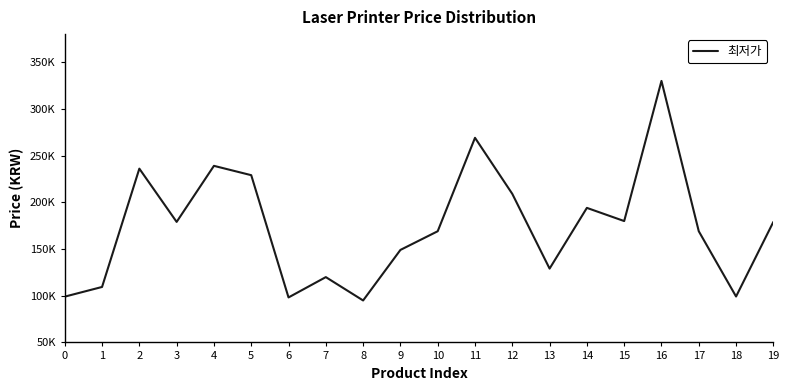

Does the chart display data point markers on the line(s)?

No